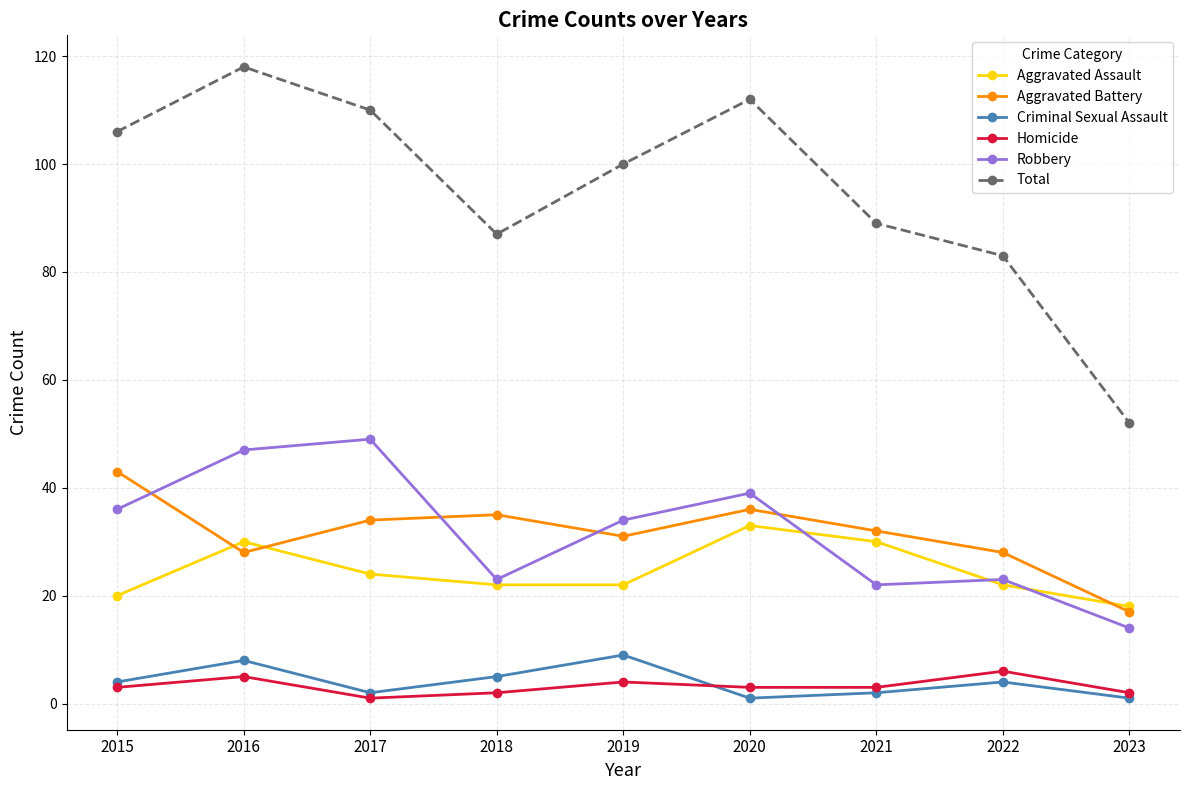

Is it true that Robbery equals 49 at 2017?

True